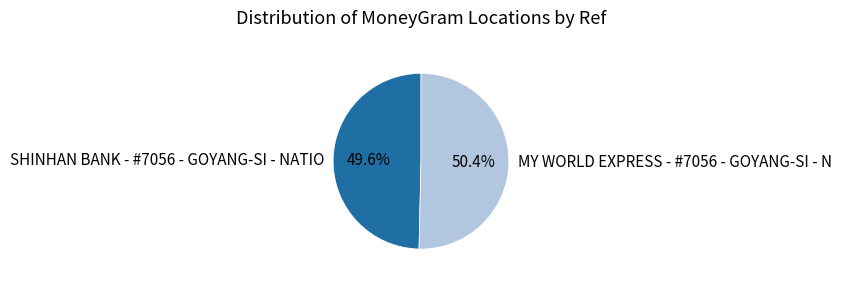

To the nearest percent, what is the average slice percentage?

50%